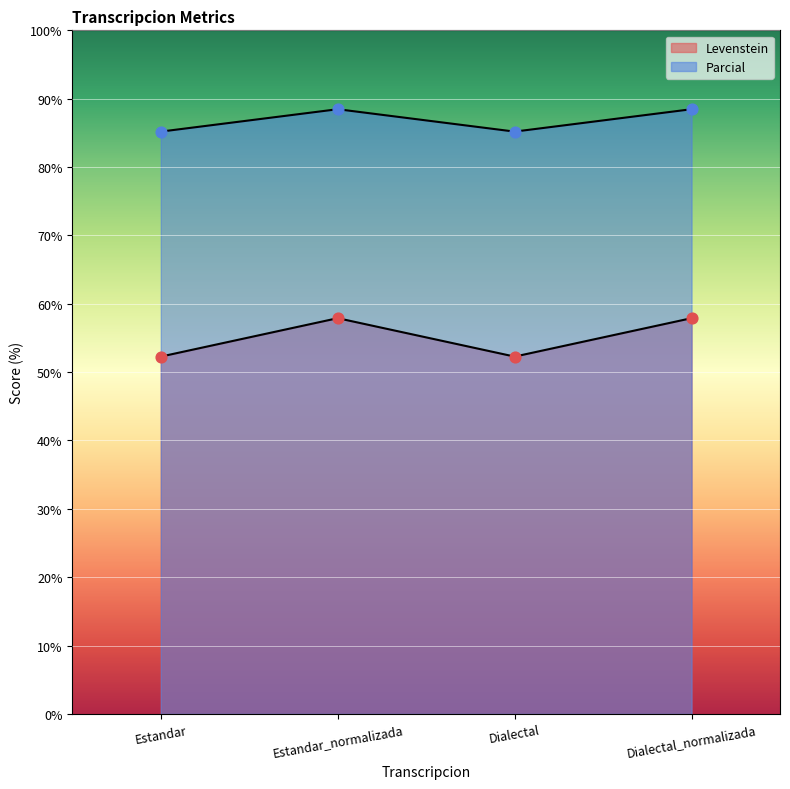

Which series has the largest total across all categories?

Parcial